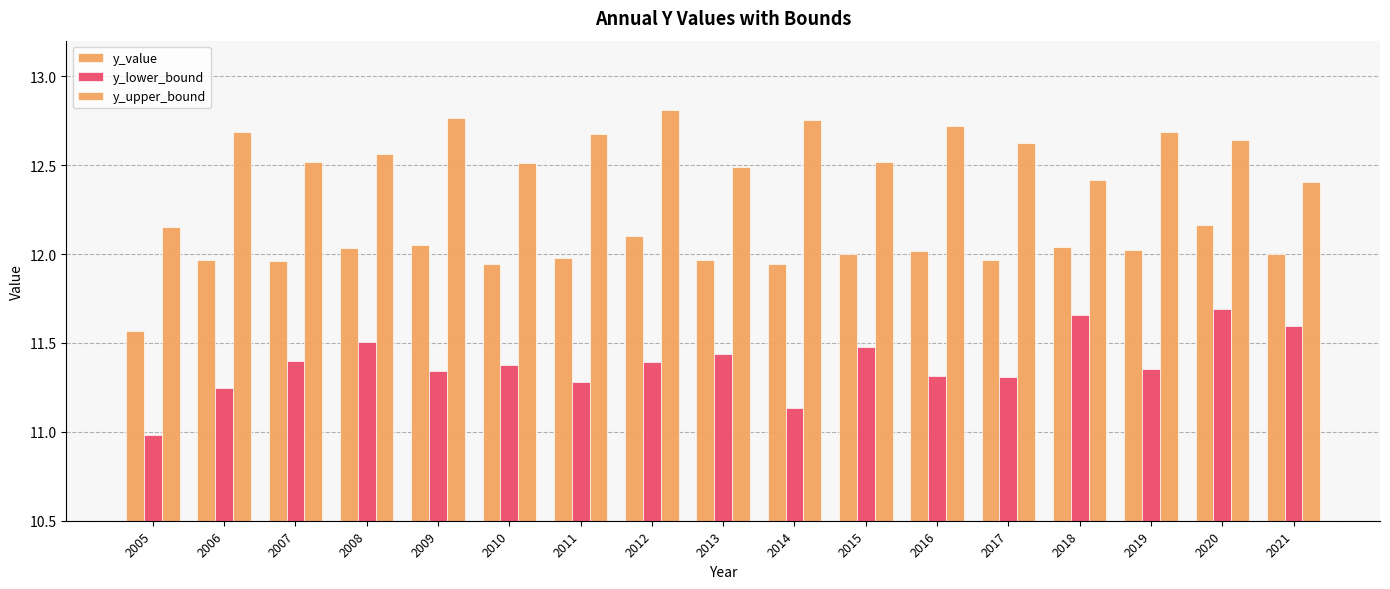

How many bars are there in each group?

3